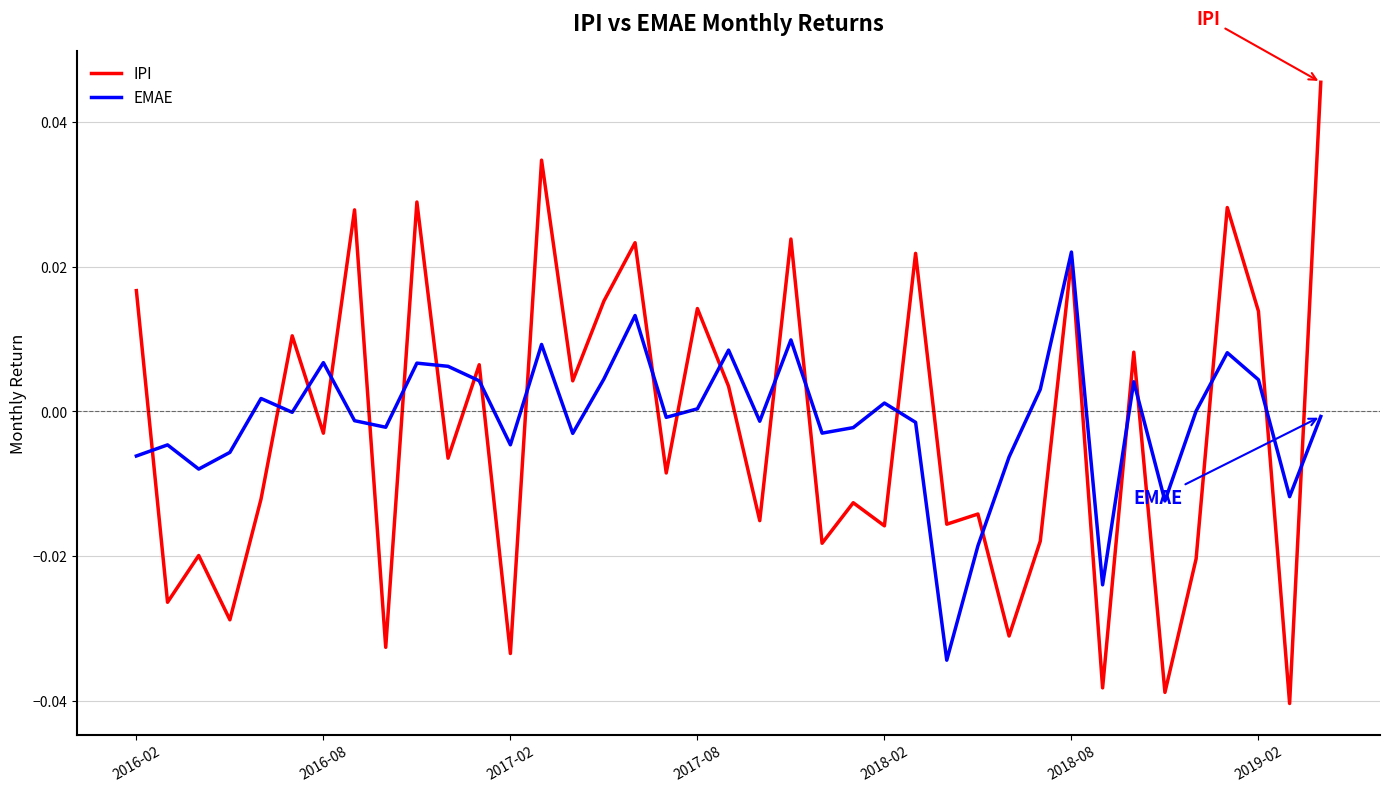

Which series has the largest range (max minus min)?

IPI